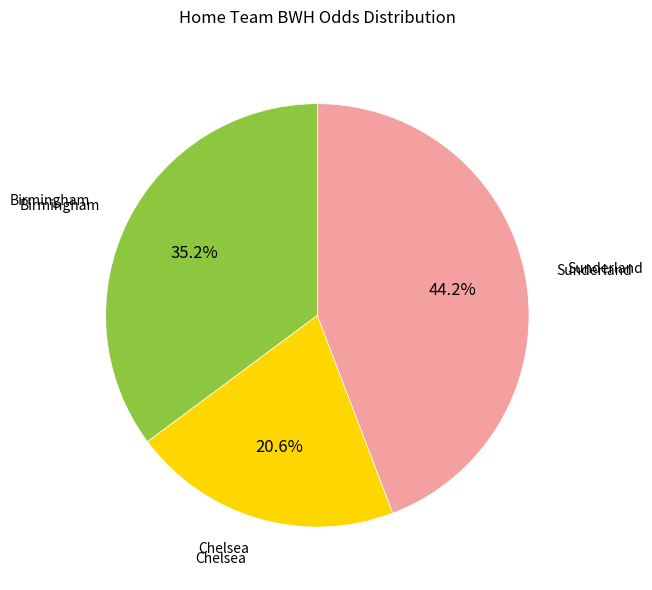

Does any single category account for the majority?

No